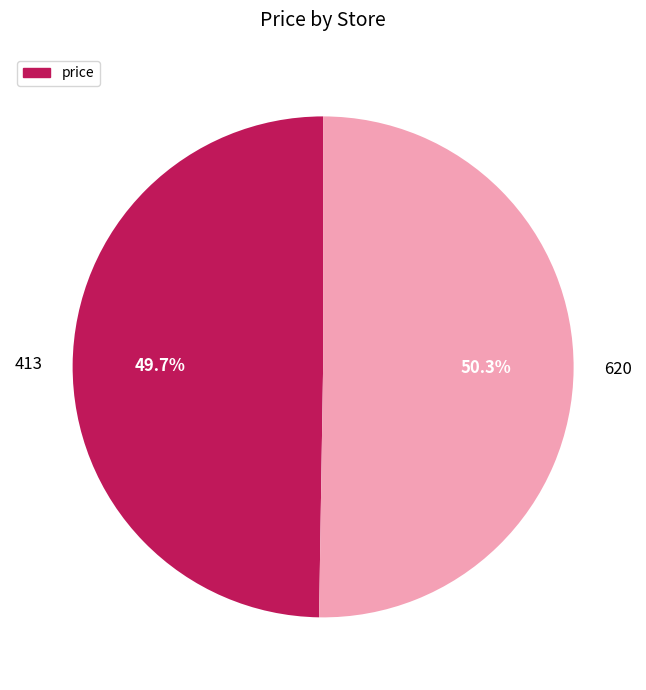

What is the smallest slice in the pie chart?

413